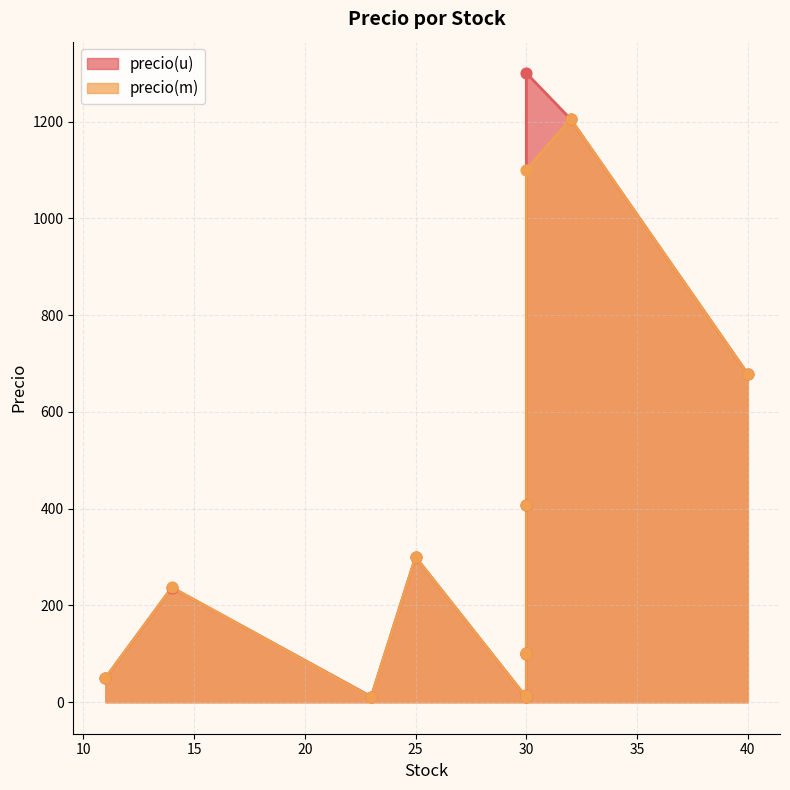

Is the value of precio(u) at producto 3 greater than the value of precio(m) at producto 4?

Yes